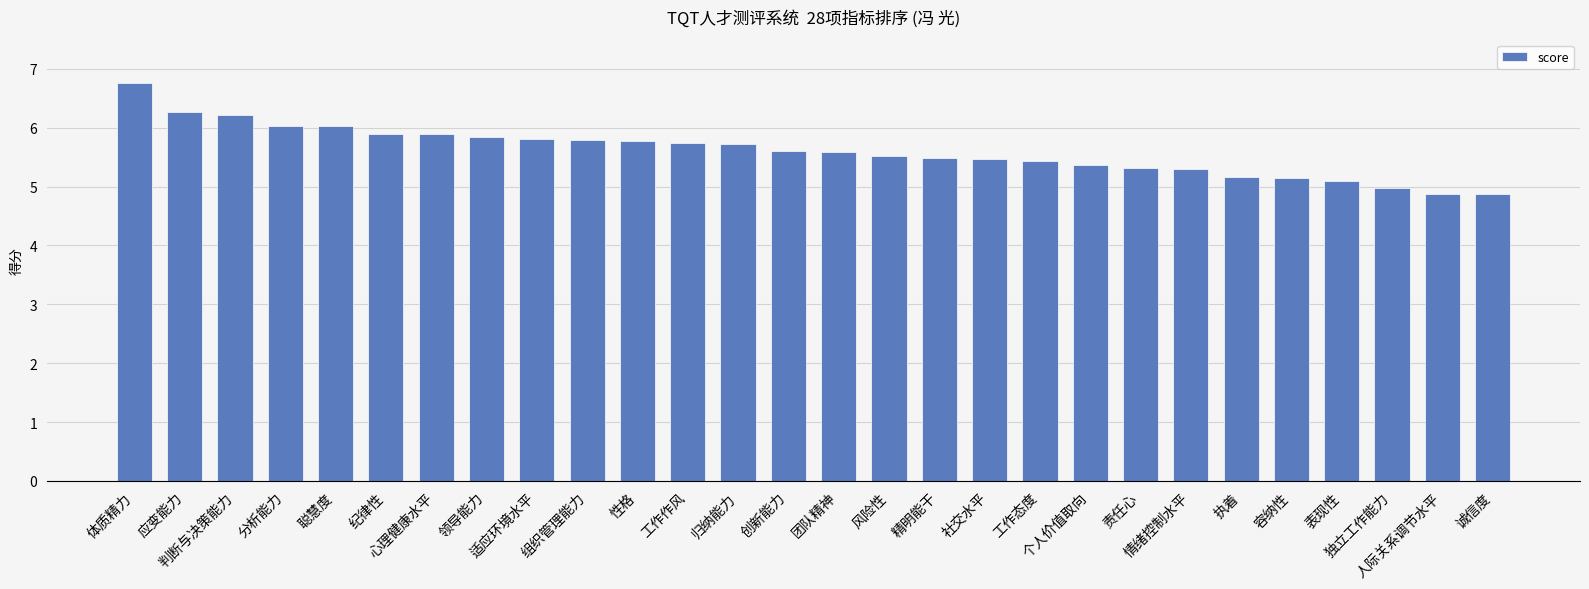

True or false: the data shows 1.5 at 适应环境水平.

False